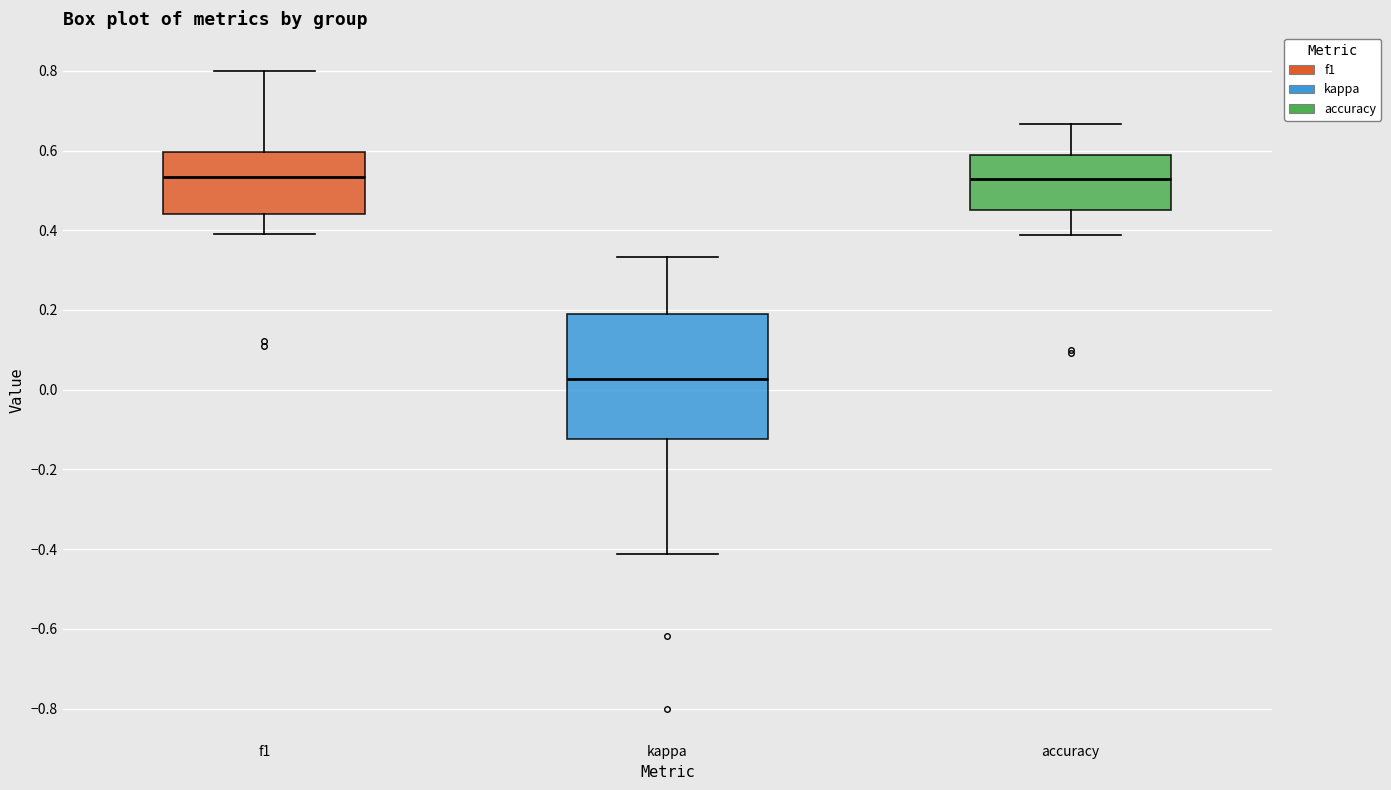

Comparing the boxes themselves (not the whiskers), which one is the tallest?

kappa